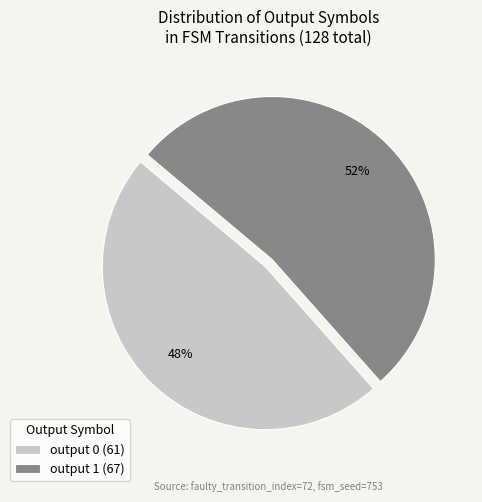

True or false: output 0 (61) accounts for 48% of the total.

True